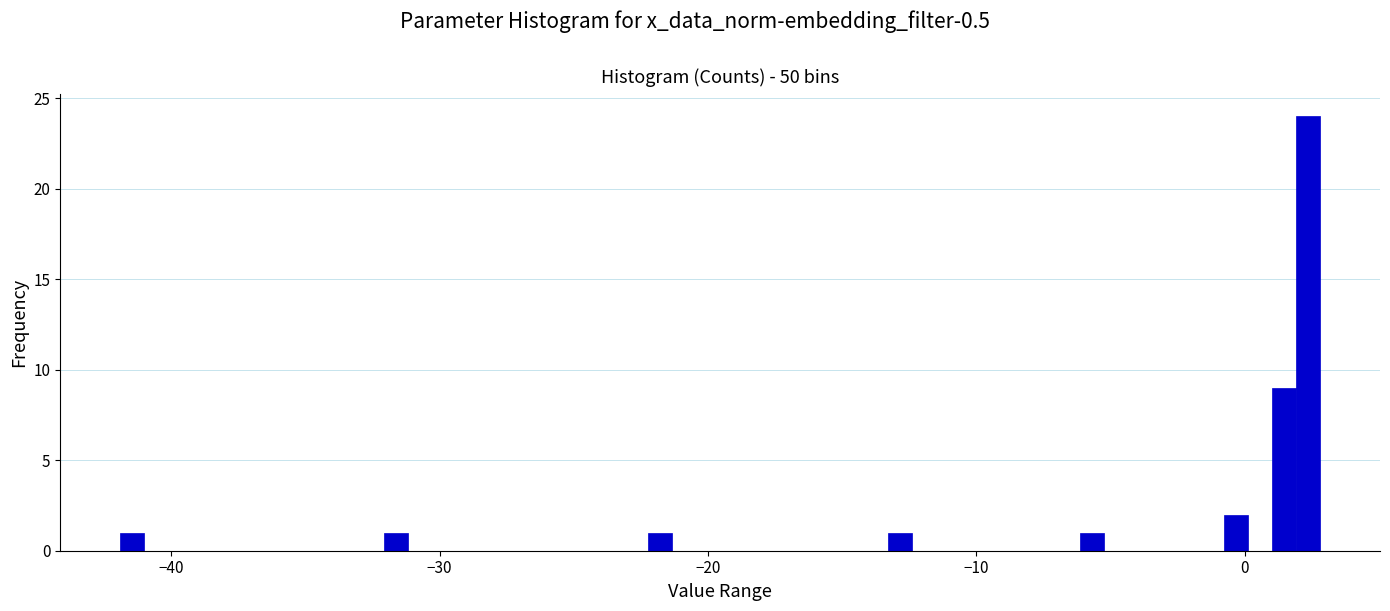

Read against the x-axis, roughly where is the centre of the tallest bar?

2